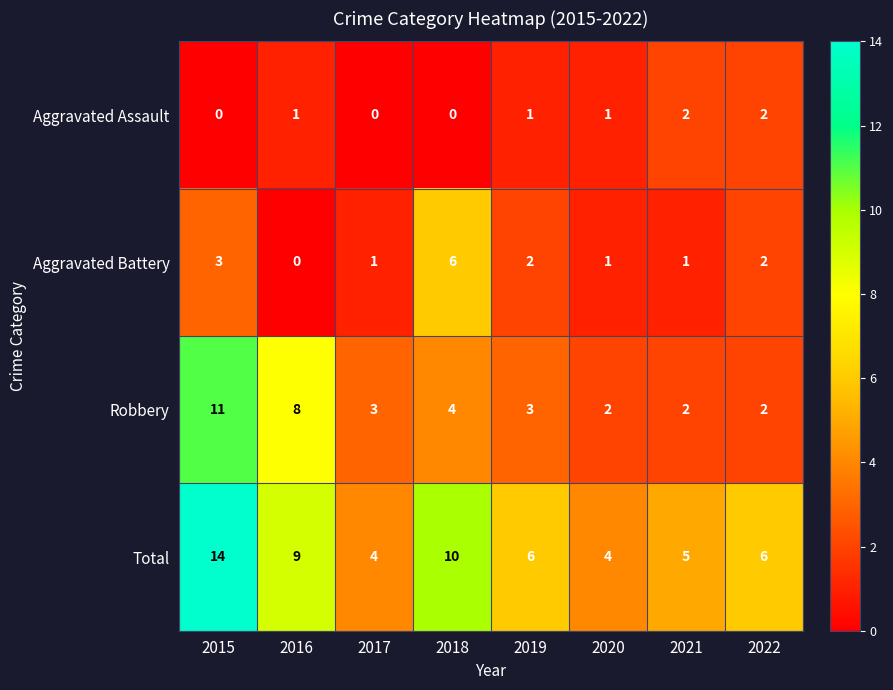

What is the approximate value of Robbery at 2019?

3